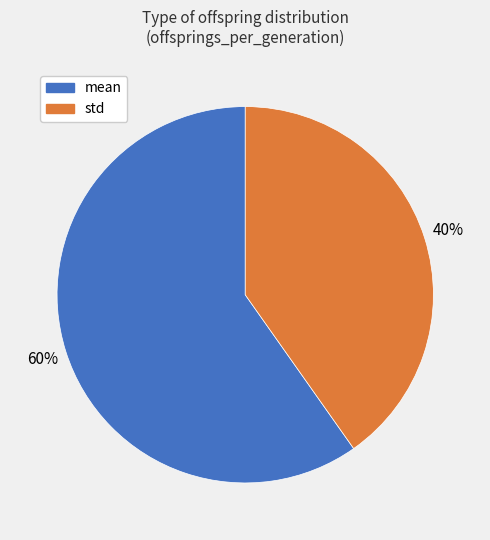

Does std represent more than half of the total?

No